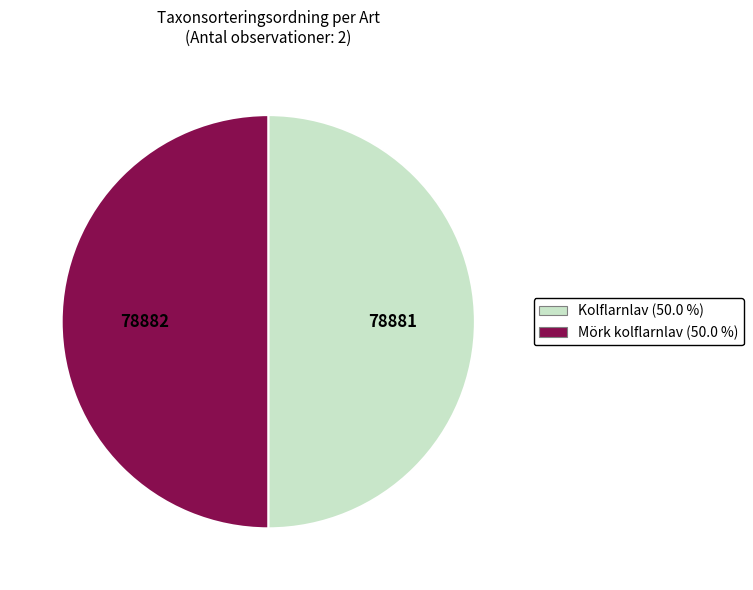

Which category accounts for the majority?

Mörk kolflarnlav (Id: 128339684)